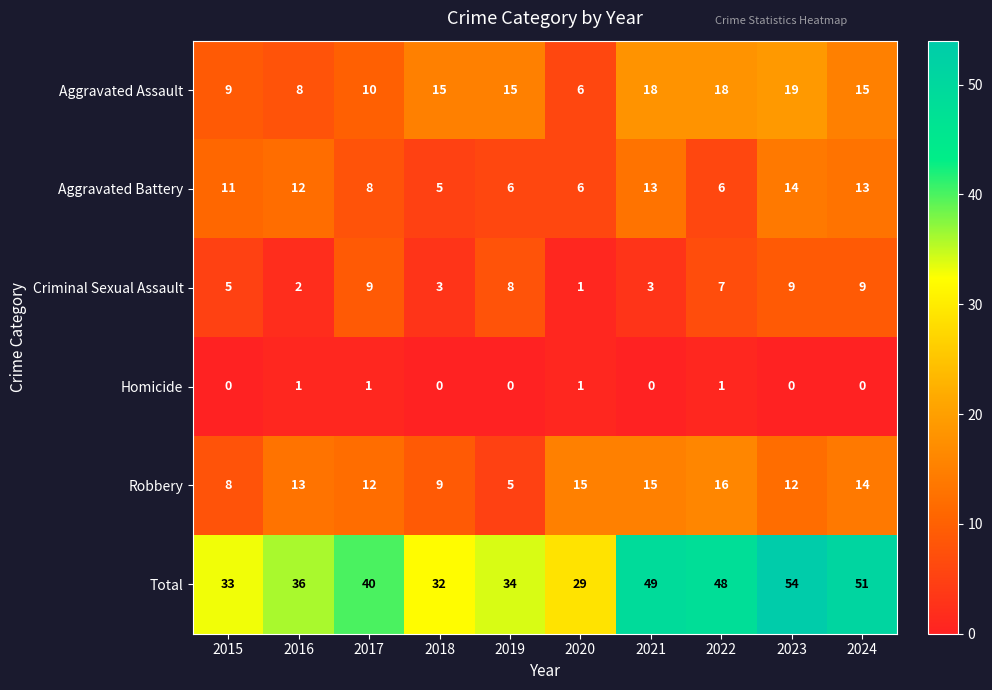

Which series has the largest total across all categories?

Total